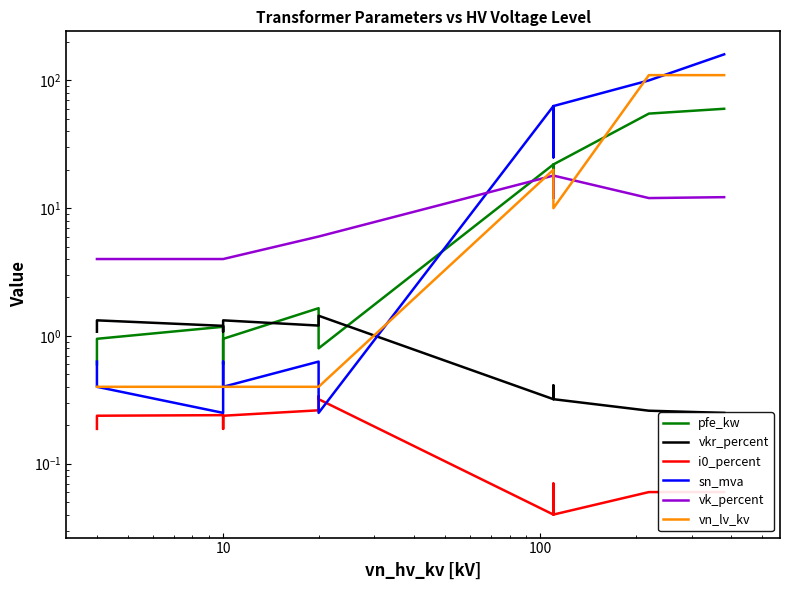

True or false: pfe_kw and i0_percent intersect in this chart.

False